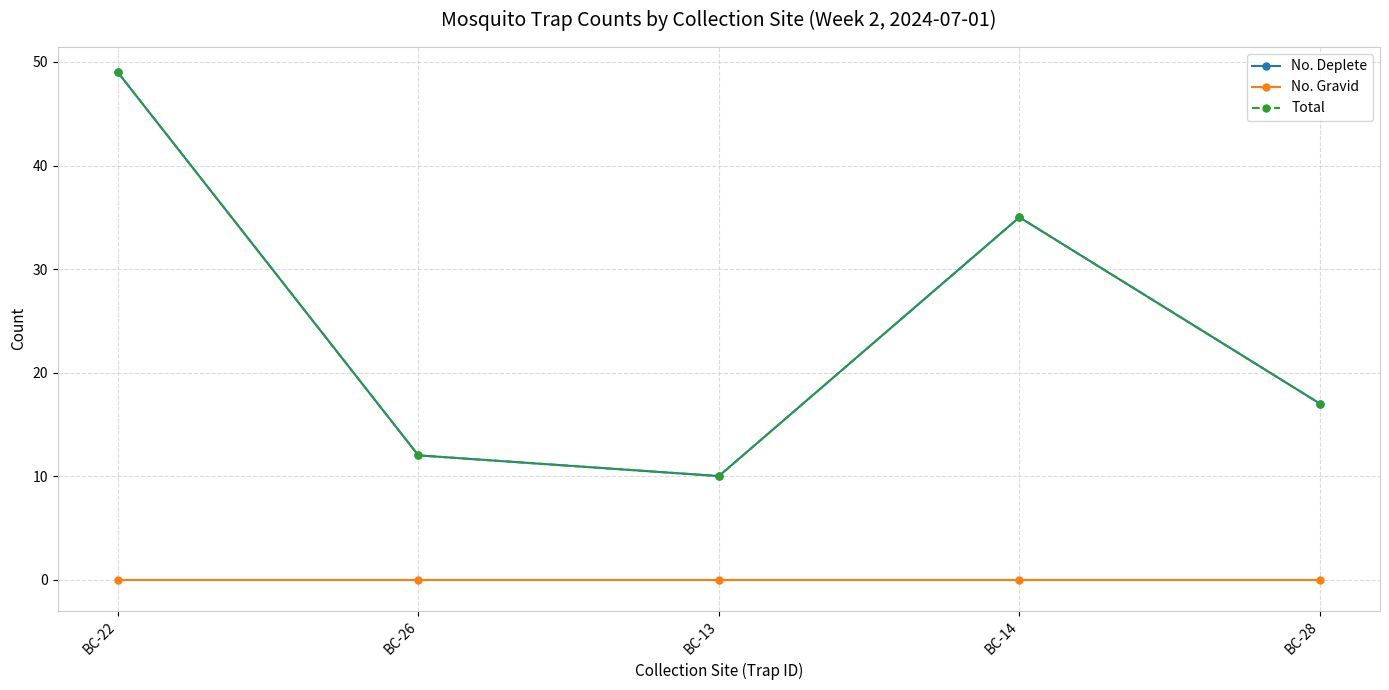

True or false: No. Deplete has more than 0 interior local peaks.

True